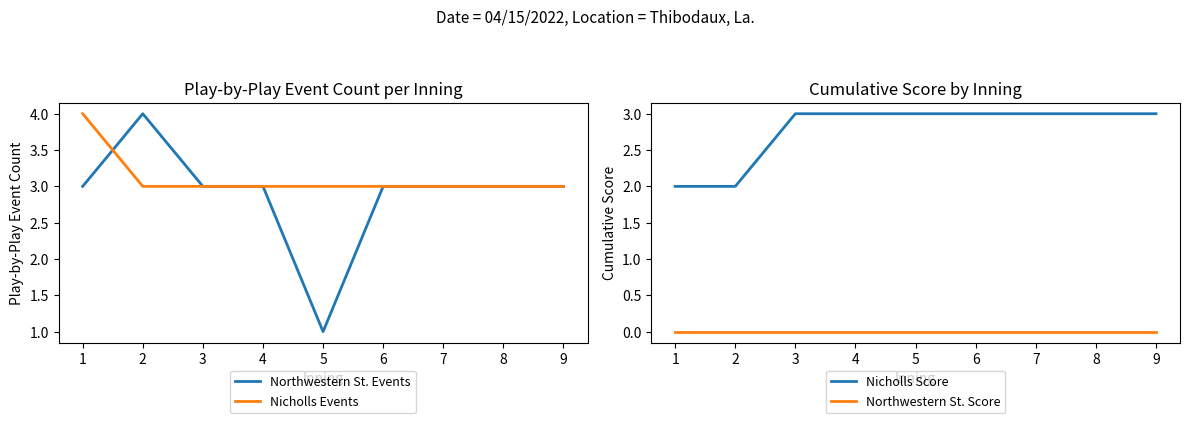

Is this an area chart (filled region under the line)?

No